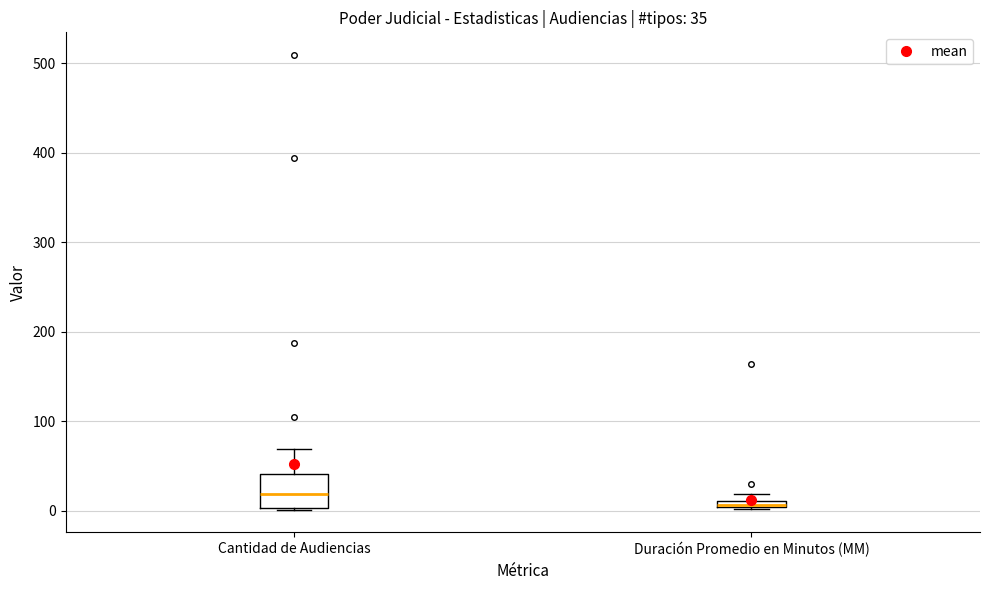

Comparing the boxes themselves (not the whiskers), which one is the tallest?

Cantidad de Audiencias